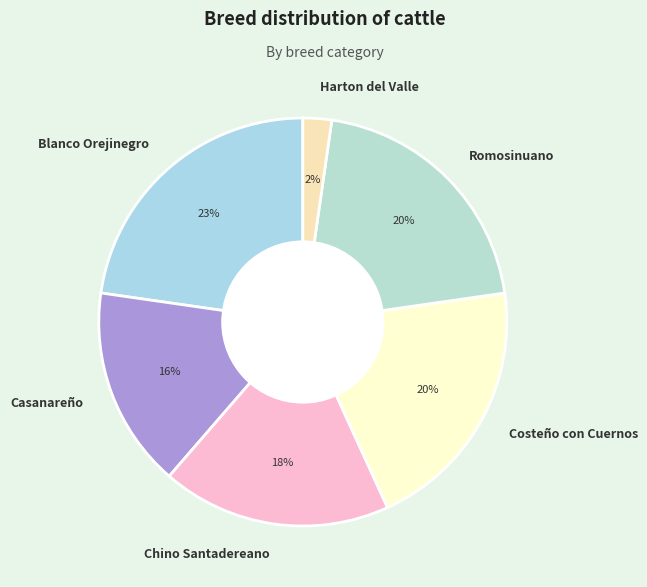

Is there a majority slice in this chart?

No